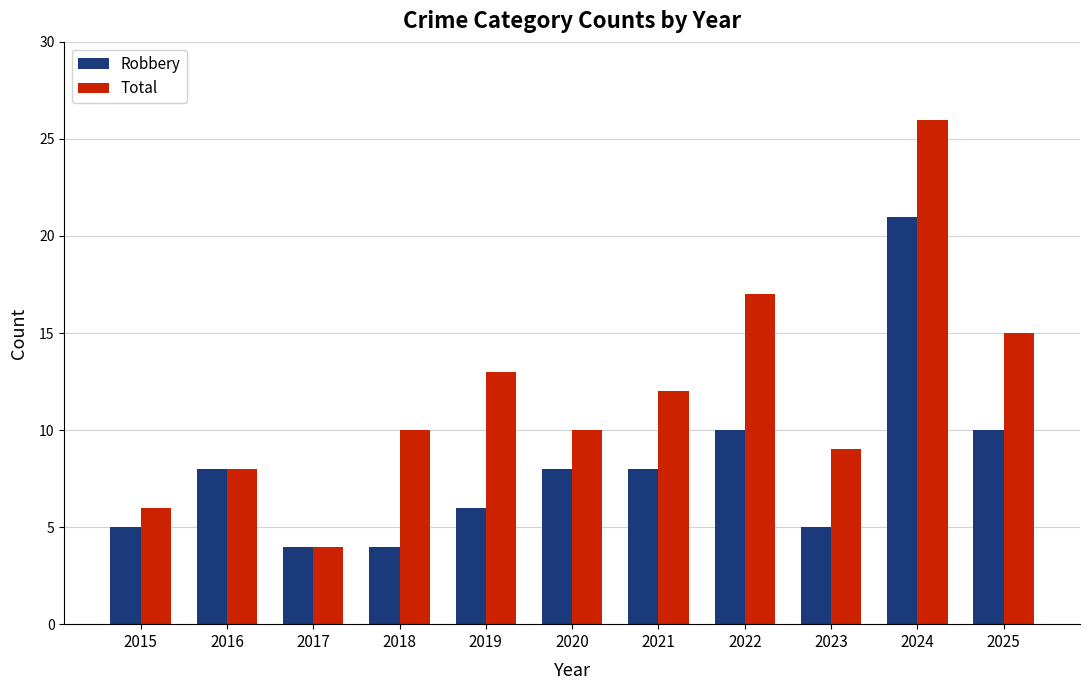

What is the approximate value of Robbery at 2024, to the nearest 5?

20